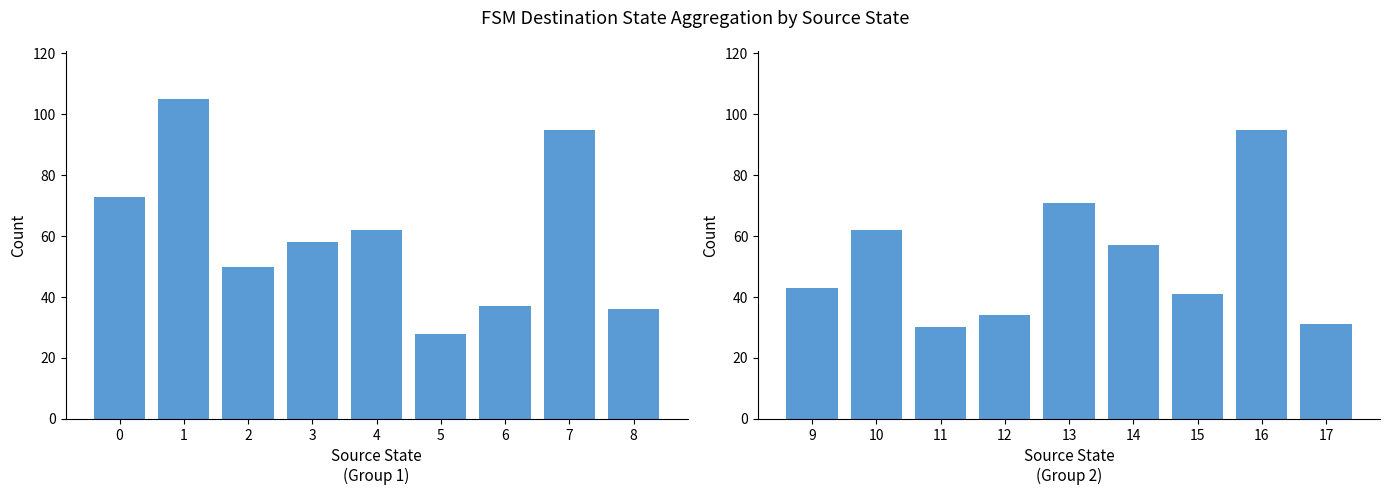

Is the value of source_state 0-8 at 0 greater than the value of source_state 9-17 at 1?

Yes